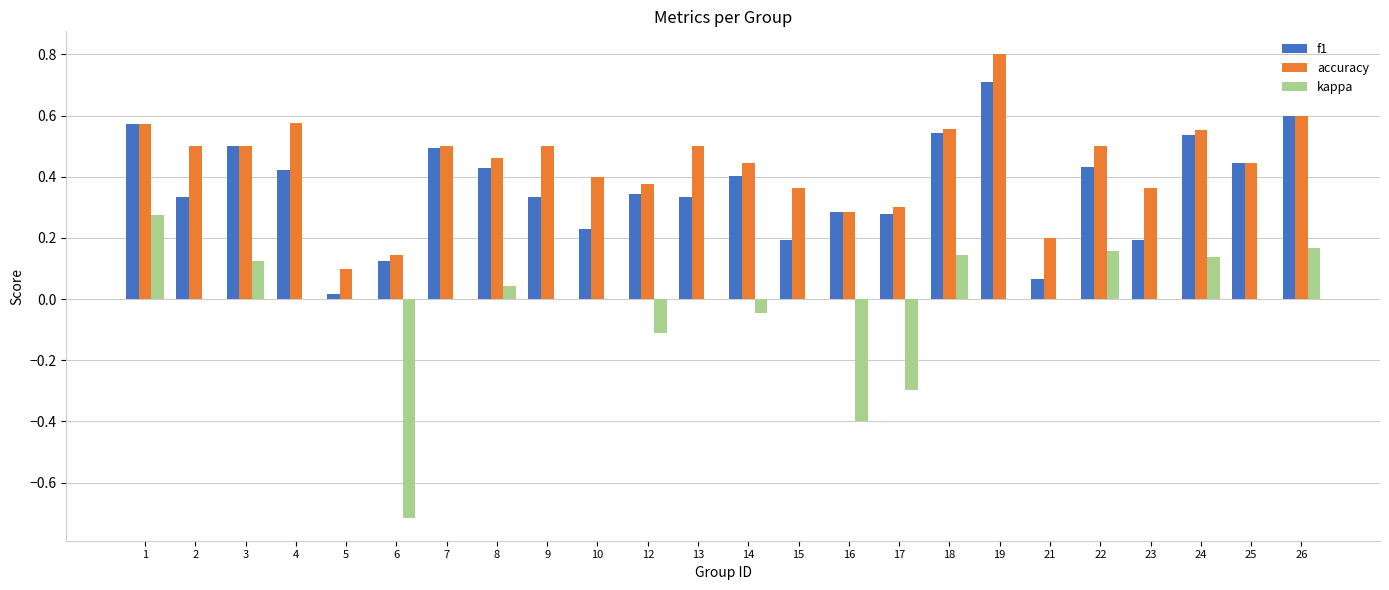

What is the maximum value shown in the chart?

0.8